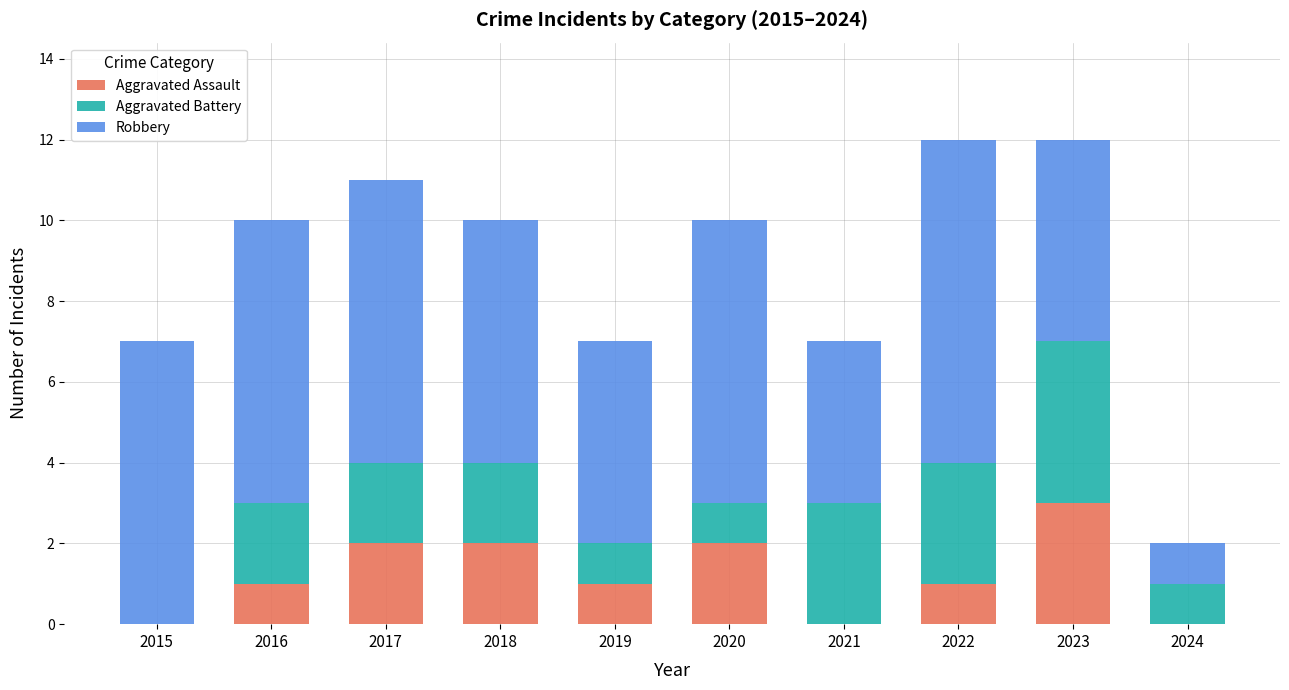

Count the number of categories in the chart.

10